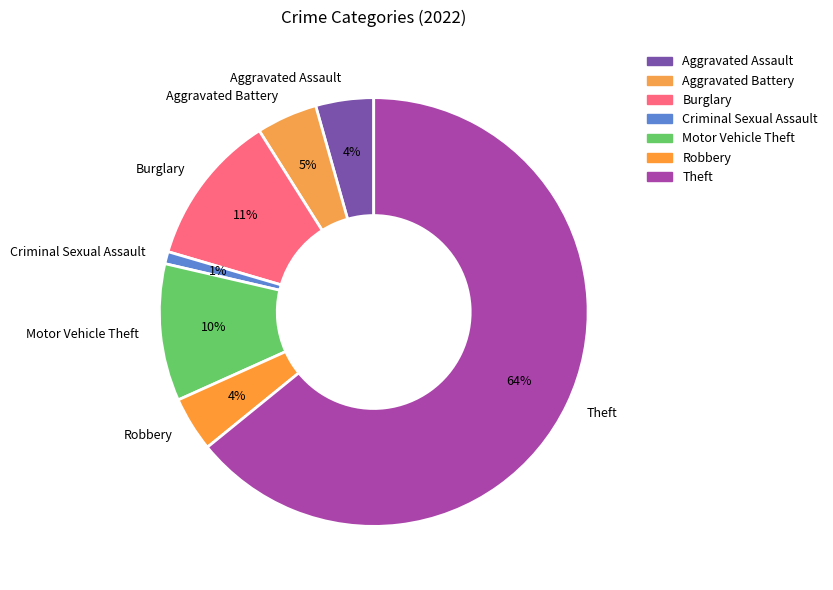

Combined, do Robbery and Aggravated Assault account for over 50%?

No